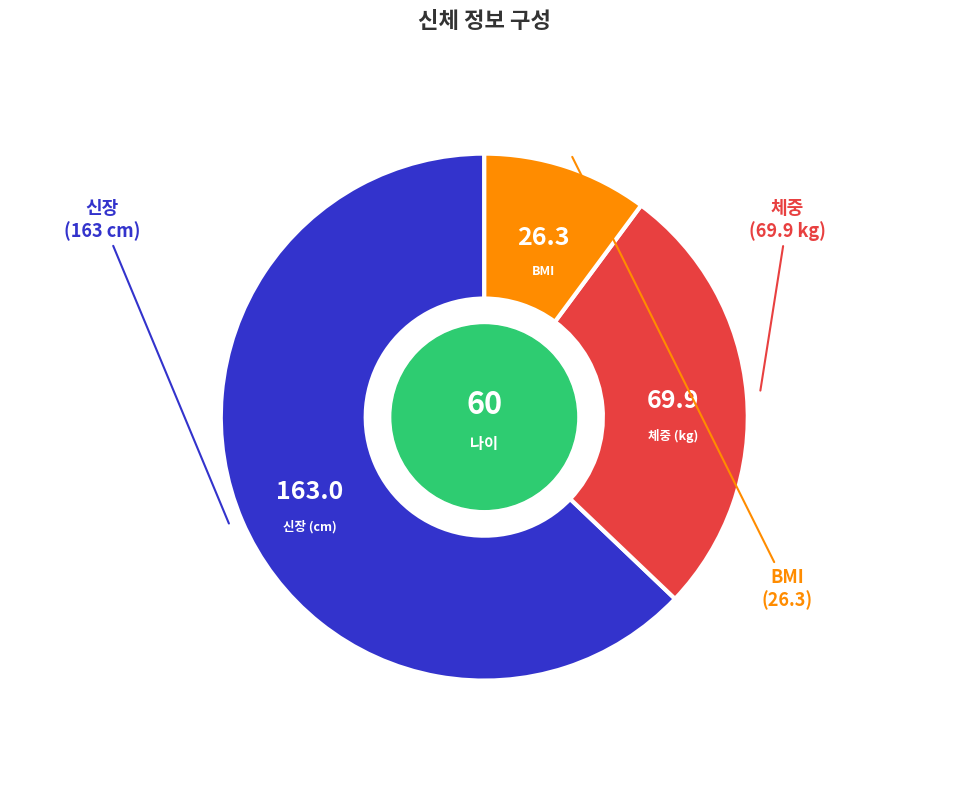

Does any single category account for the majority?

Yes